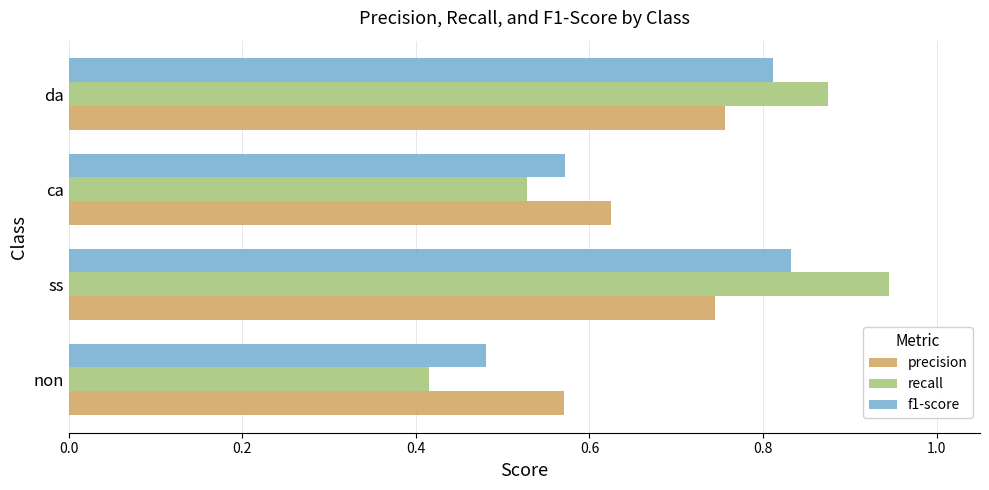

At how many categories does at least one series exceed 0?

4